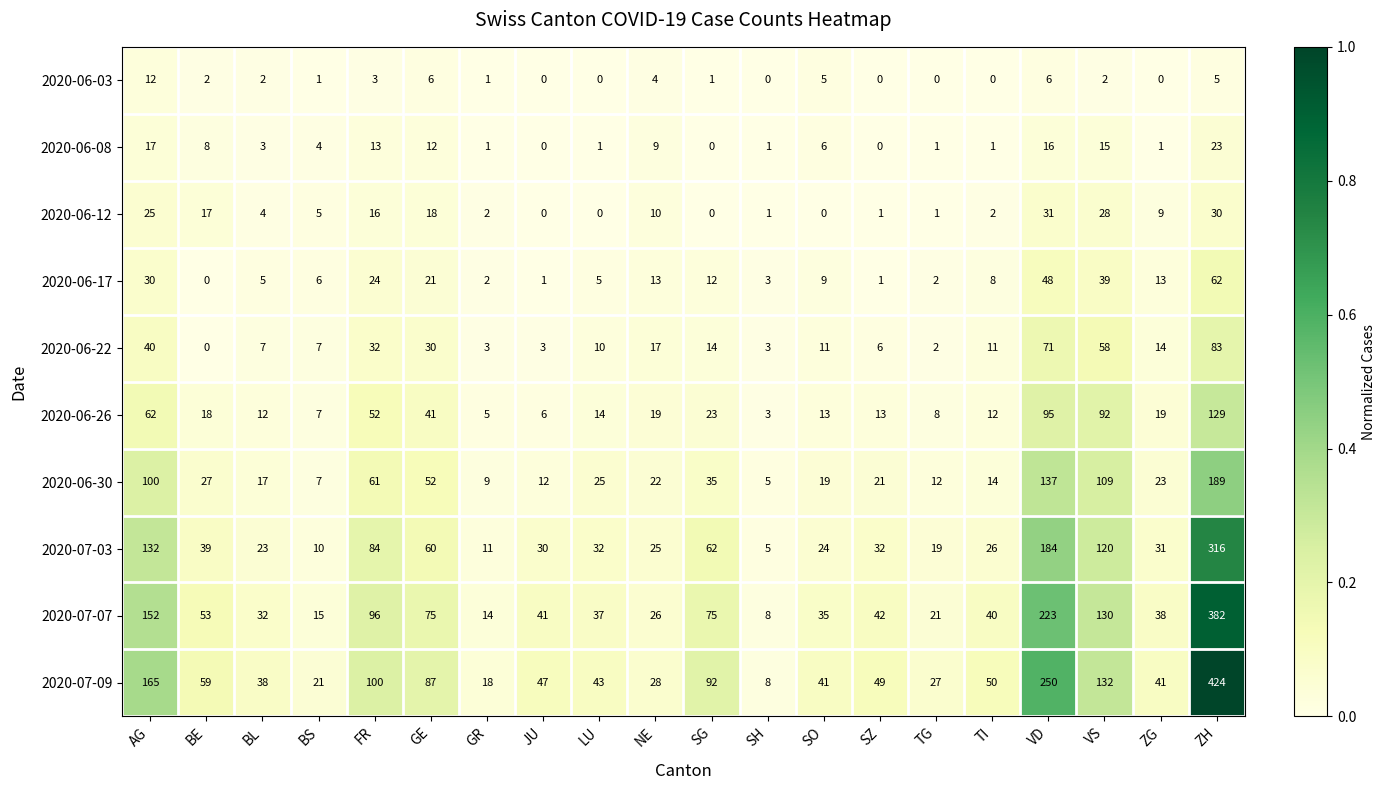

What is the spread (max minus min) of values at TI?

50